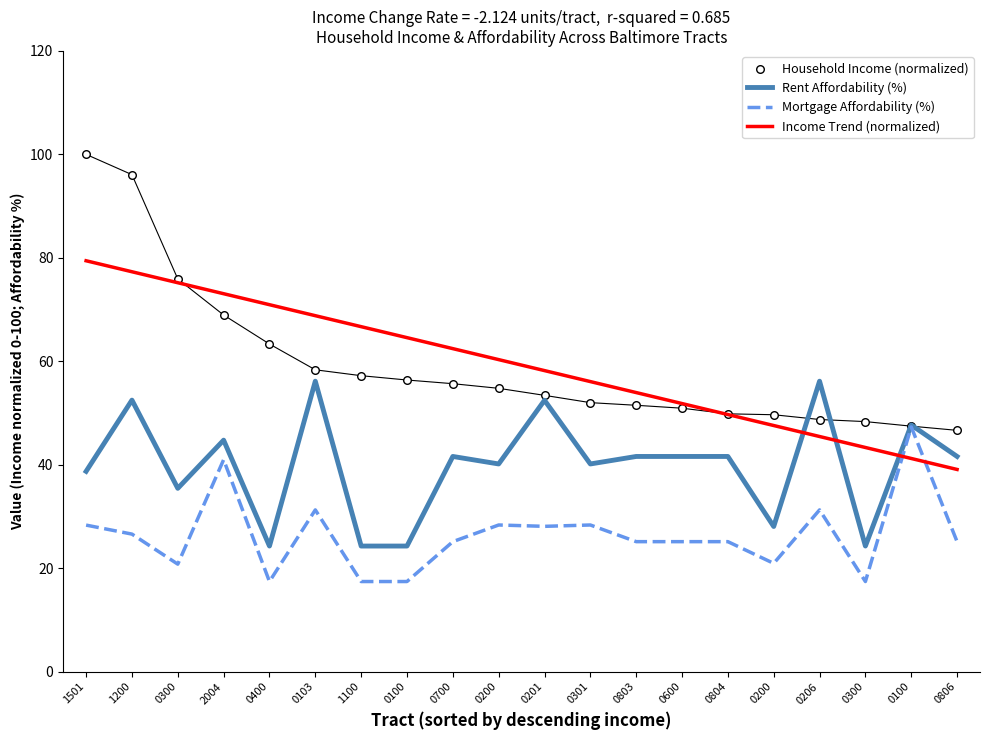

Which series has the widest spread of Y values?

Household Income (normalized)